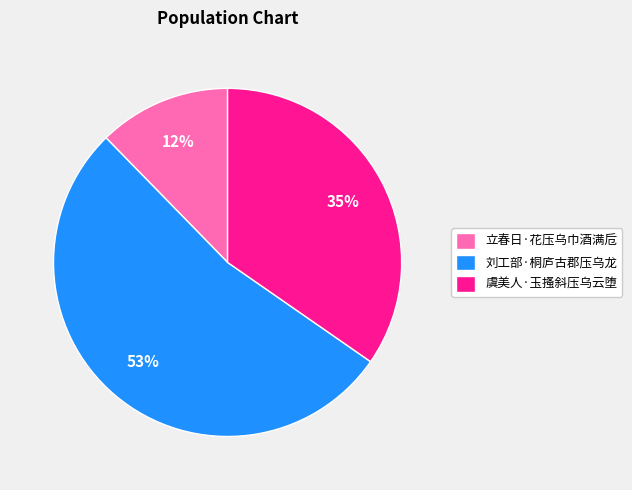

Rank the categories by value from lowest to highest.

立春日·花压乌巾酒满卮, 虞美人·玉搔斜压乌云堕, 刘工部·桐庐古郡压乌龙